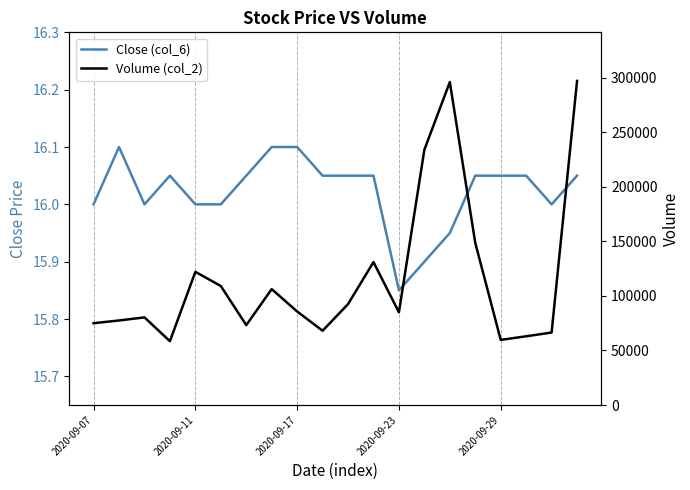

Between 2020-09-23 and 19, which series saw the biggest shift?

Volume (col_2)